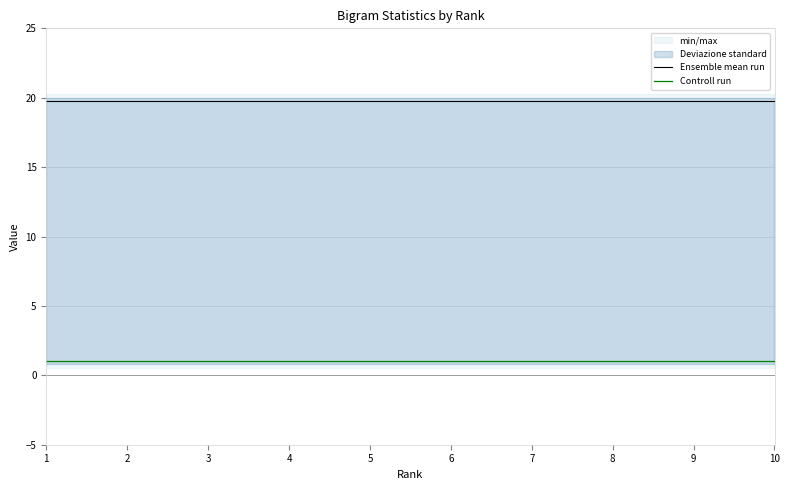

What is the difference between the highest and lowest values at 1?

18.8